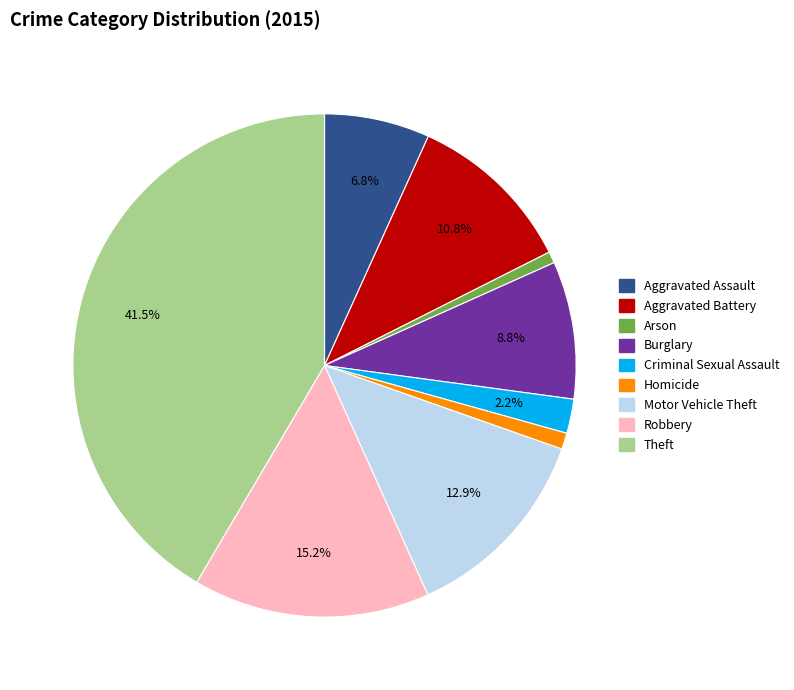

Which slice is the largest?

Theft